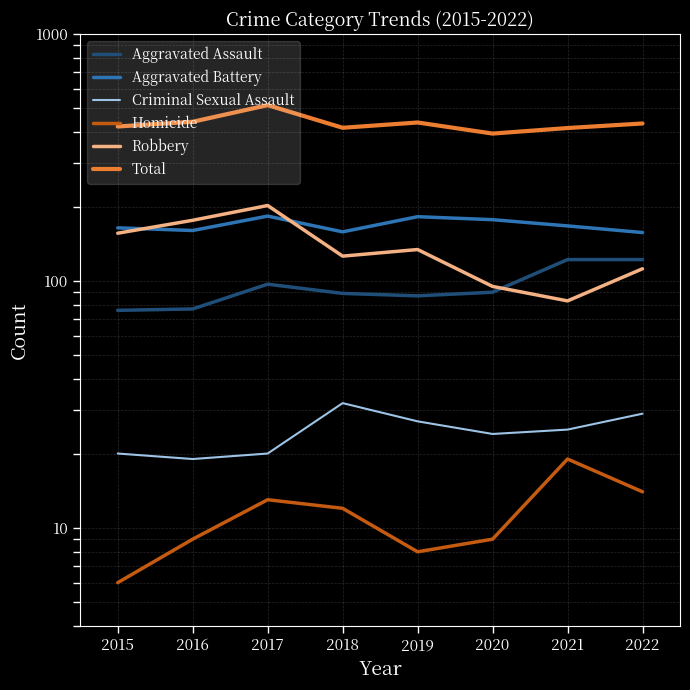

What is the difference between the highest and lowest values at 2017?

502